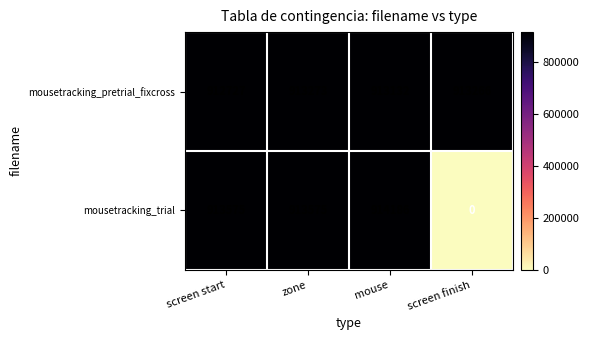

Reading right to left, extract all data points from this chart.

mousetracking_pretrial_fixcross: 913266	913132	913273	912727
mousetracking_trial: 0	914186	913575	913575